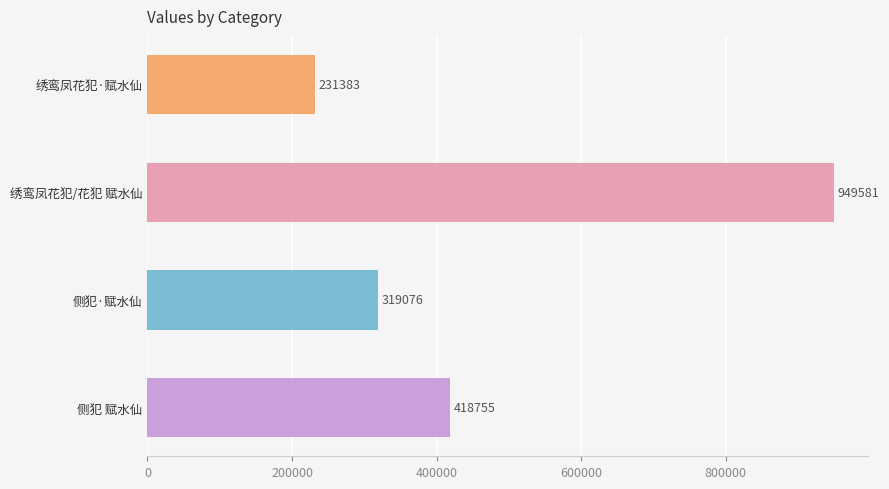

What is the sum of the values at 绣鸾凤花犯·赋水仙 and 侧犯 赋水仙?

650138